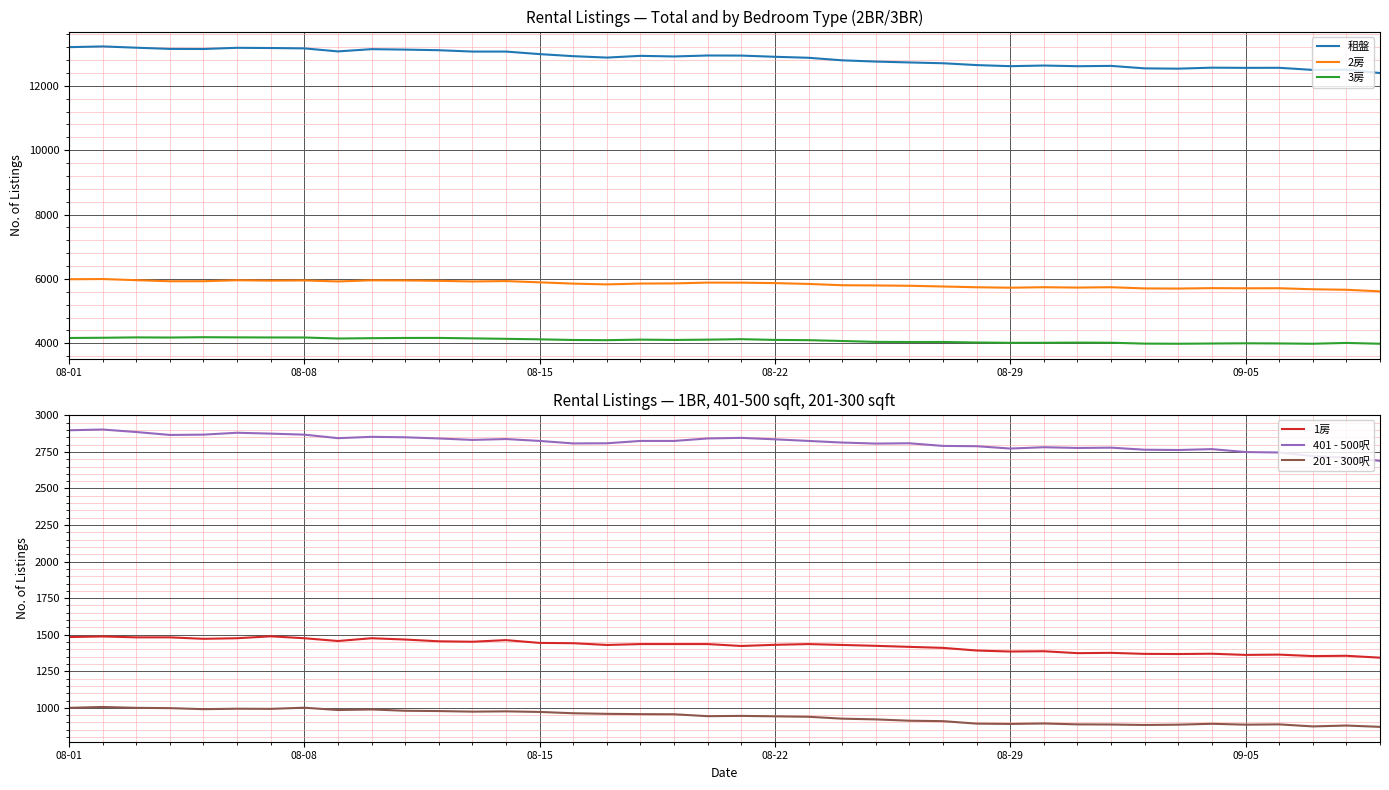

What are all the series names shown in the legend?

租盤, 2房, 3房, 1房, 401 - 500呎, 201 - 300呎